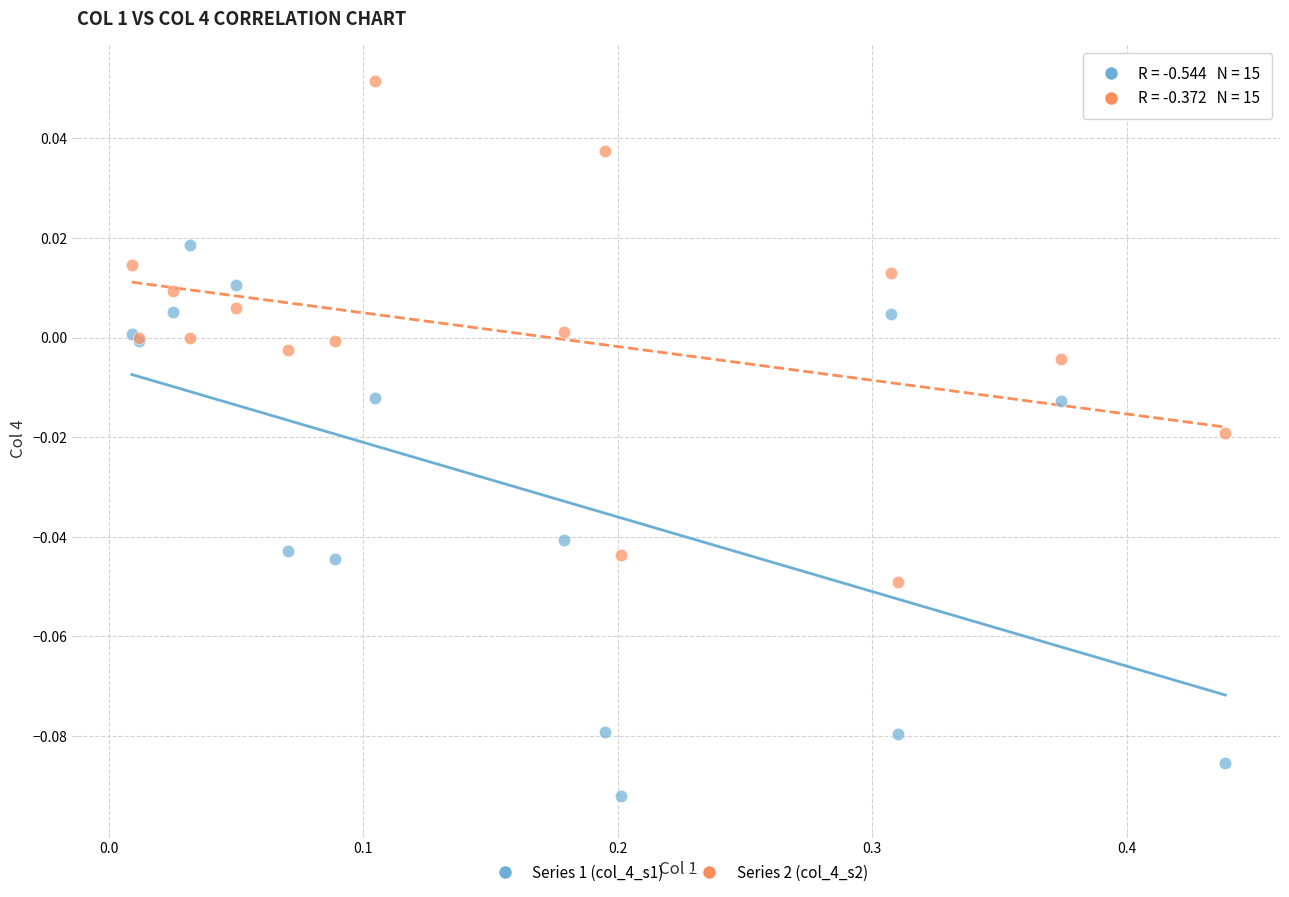

Which series has the largest Y range (max minus min)?

Series 1 (col_4_s1)